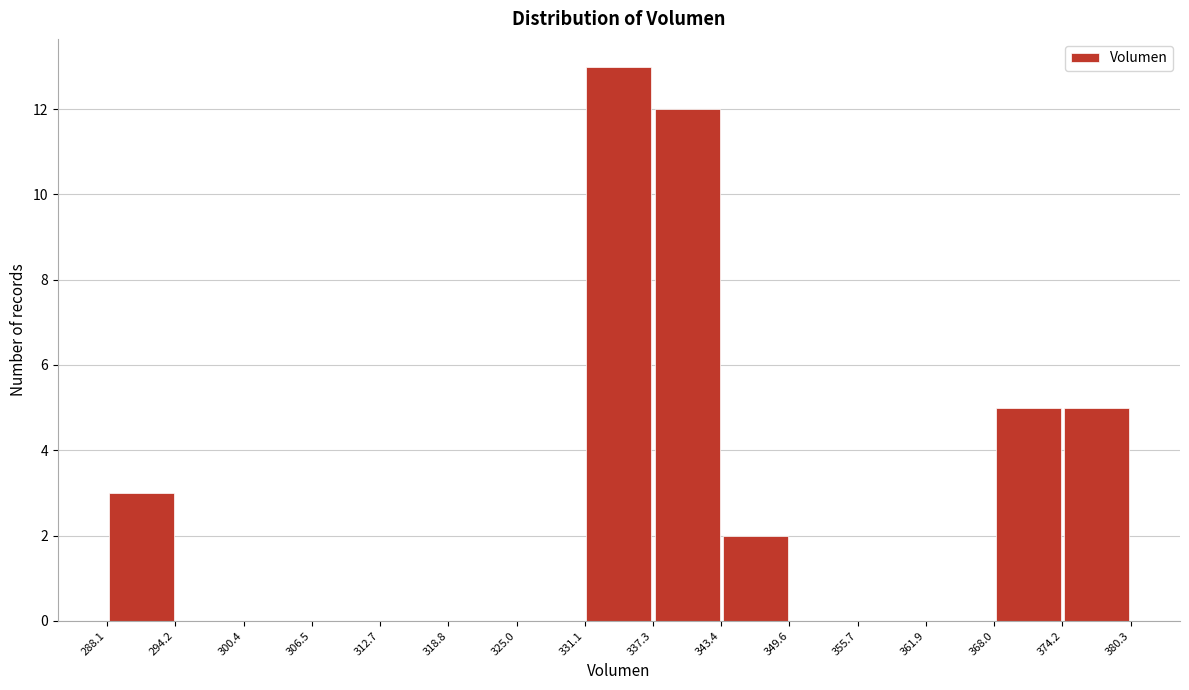

Reading left to right, transcribe this chart: for each bar, give the range it covers on the x-axis and its height. The values are not printed on the chart, so give them approximately, as read against the axis.

288.1 to 294.2: 3
294.2 to 300.4: 0
300.4 to 306.5: 0
306.5 to 312.7: 0
312.7 to 318.8: 0
318.8 to 325.0: 0
325.0 to 331.1: 0
331.1 to 337.3: 13
337.3 to 343.4: 12
343.4 to 349.6: 2
349.6 to 355.7: 0
355.7 to 361.9: 0
361.9 to 368.0: 0
368.0 to 374.2: 5
374.2 to 380.3: 5